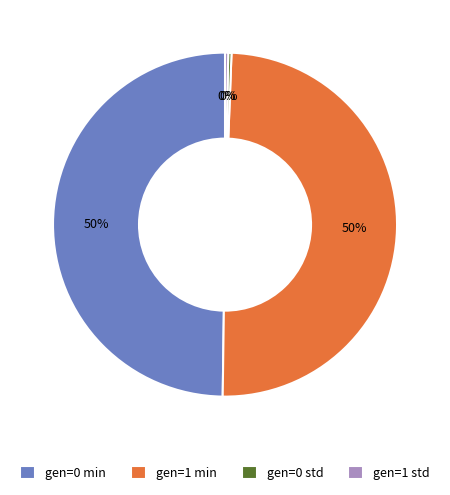

How many segments does this pie chart have?

4